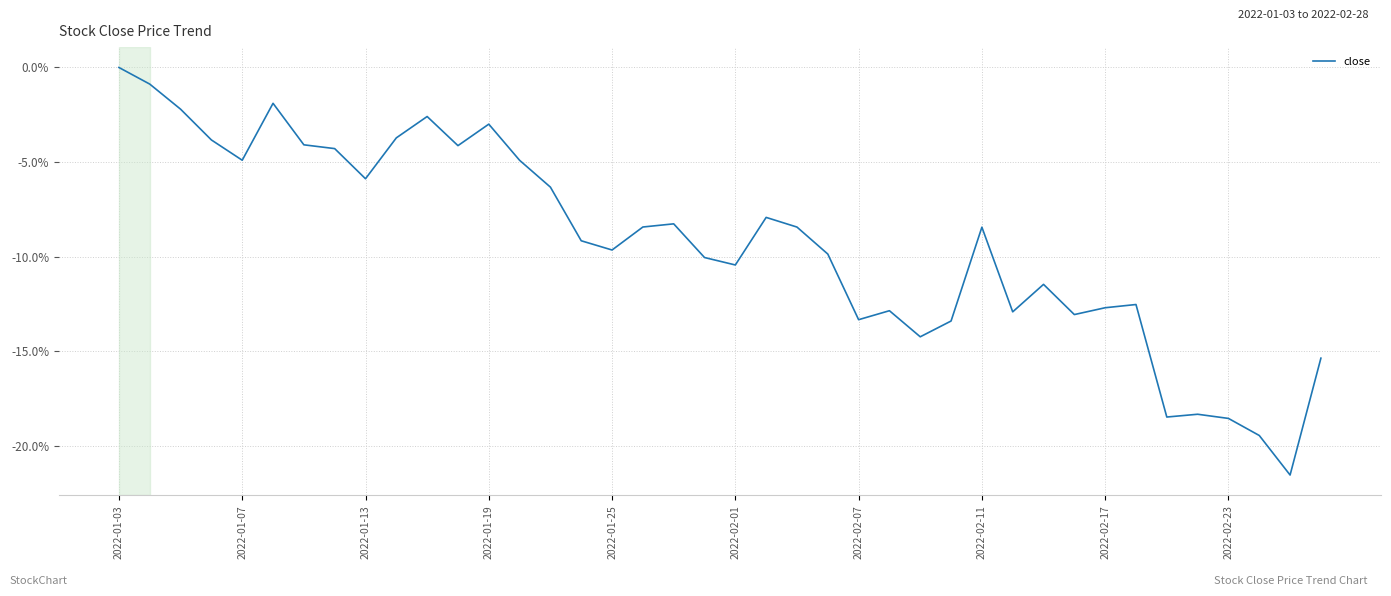

What is the difference between the maximum and minimum values?

21.5